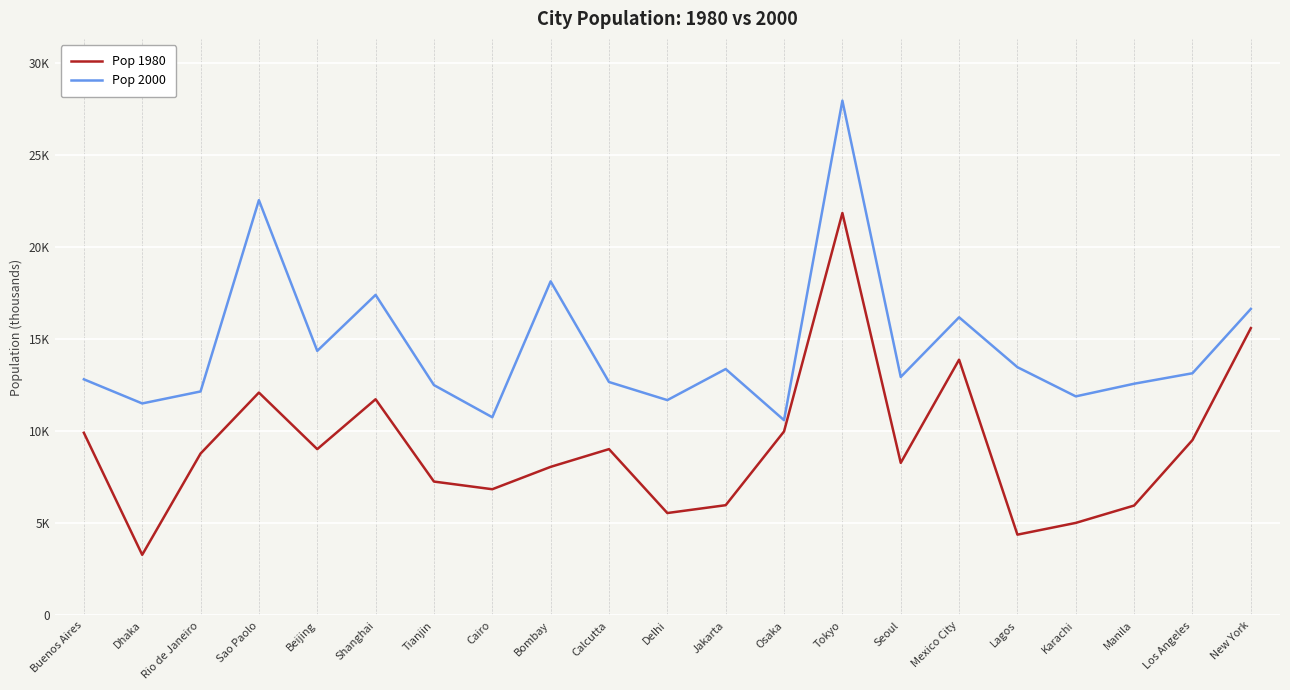

What is the difference between the maximum and minimum values in the Pop 2000 series?

17355